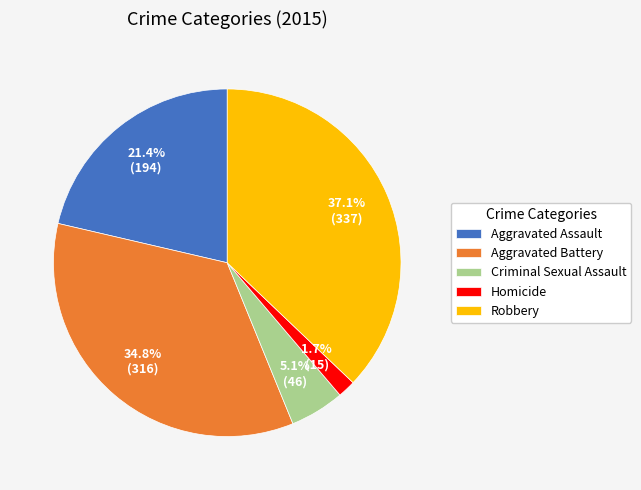

To the nearest percent, what portion does Criminal Sexual Assault represent?

5%